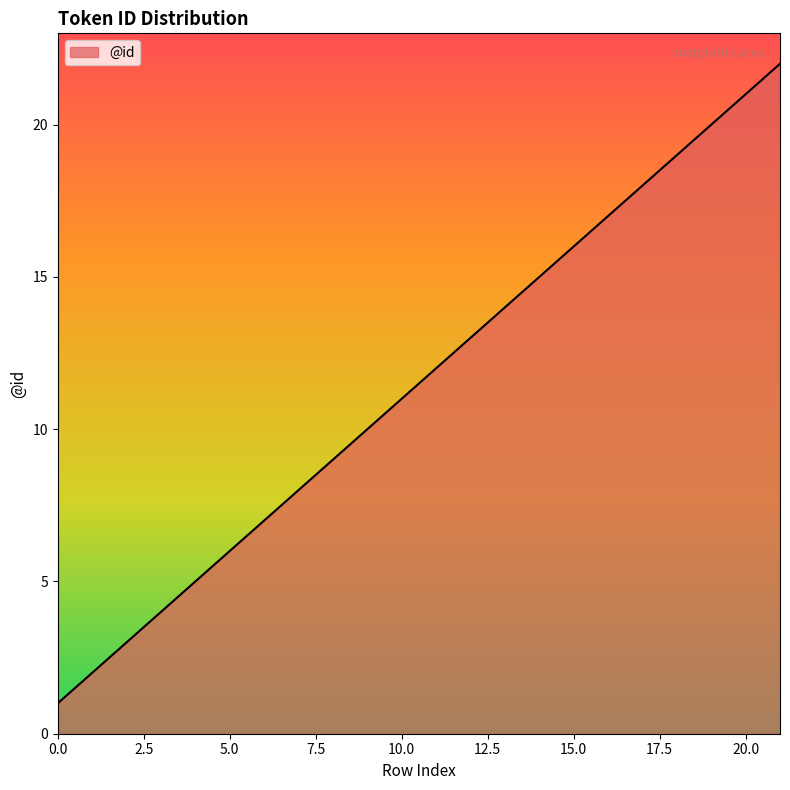

What is the difference between the maximum and minimum values?

21